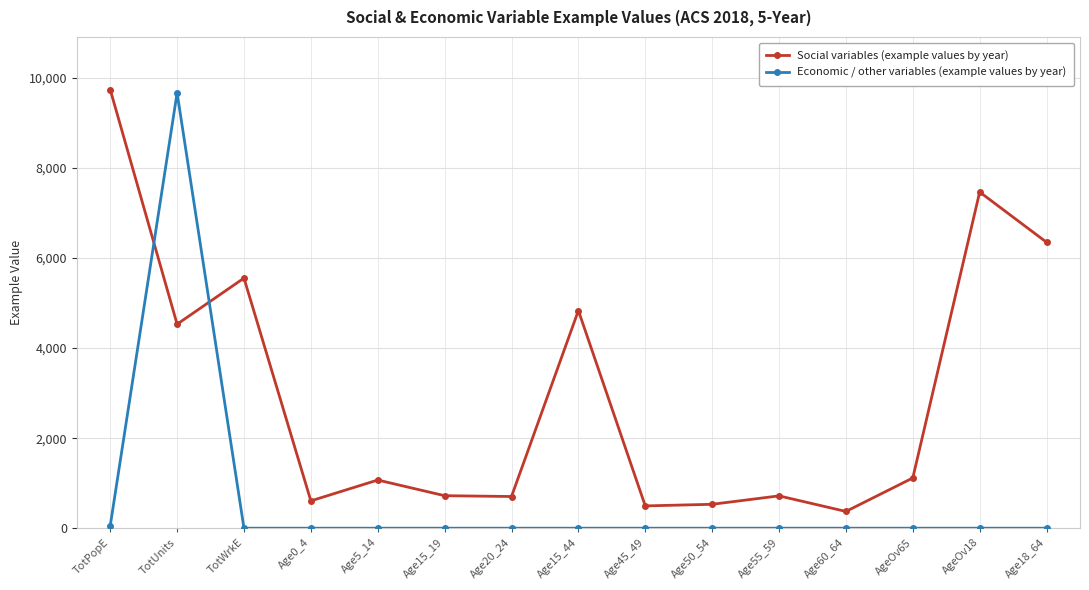

The value of Economic / other variables (example values by year) at Age18_64 is 0. True or false?

True